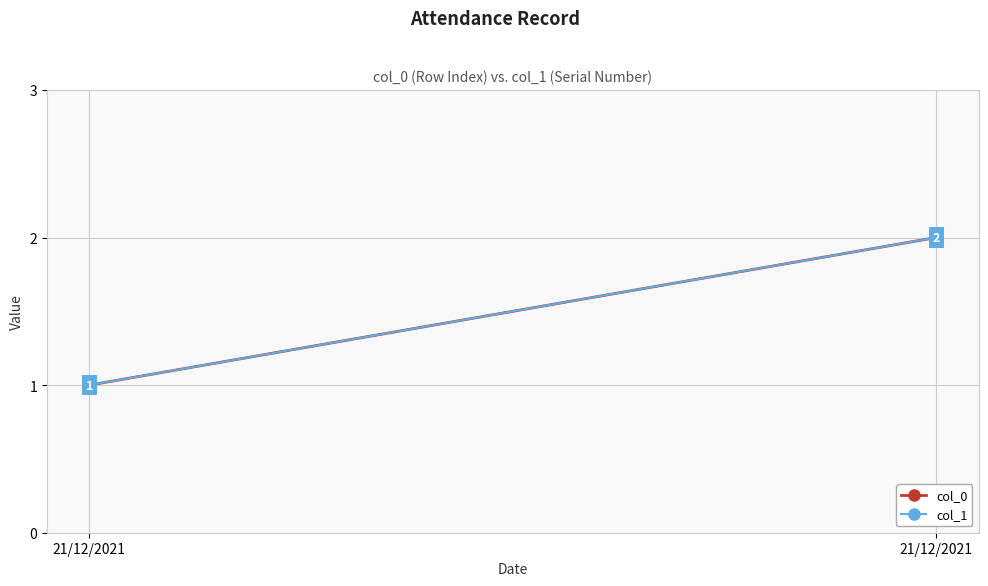

Count the number of data series in this chart.

2